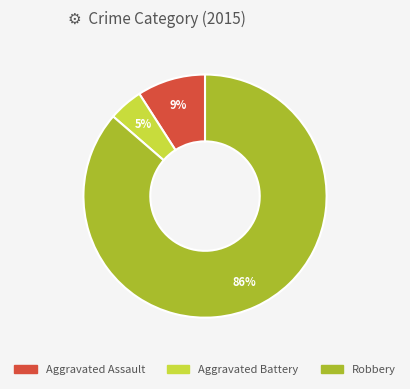

What is the largest slice in the pie chart?

Robbery